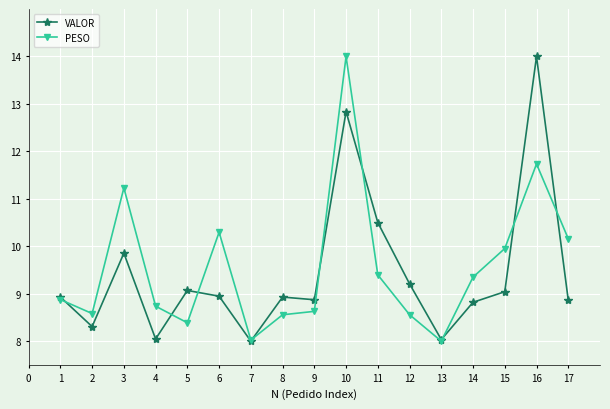

Between 3 and 12, which series saw the biggest shift?

PESO